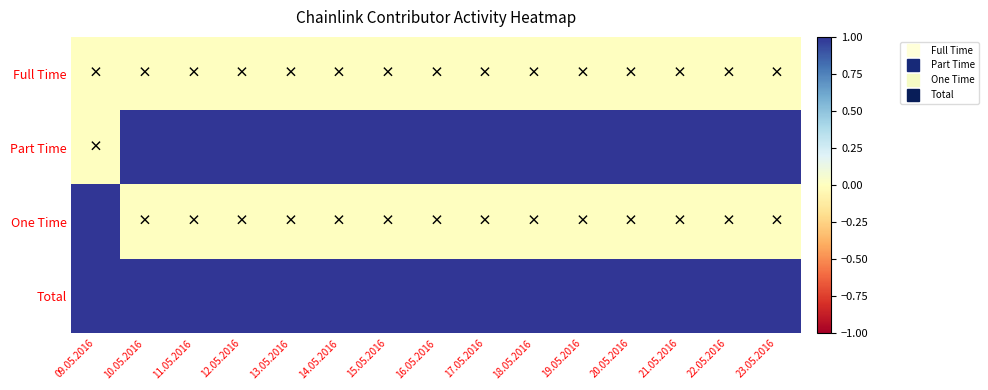

Reading left to right, list all the values displayed in this chart.

Full Time: 09.05.2016=0	10.05.2016=0	11.05.2016=0	12.05.2016=0	13.05.2016=0	14.05.2016=0	15.05.2016=0	16.05.2016=0	17.05.2016=0	18.05.2016=0	19.05.2016=0	20.05.2016=0	21.05.2016=0	22.05.2016=0	23.05.2016=0
Part Time: 09.05.2016=0	10.05.2016=1	11.05.2016=1	12.05.2016=1	13.05.2016=1	14.05.2016=1	15.05.2016=1	16.05.2016=1	17.05.2016=1	18.05.2016=1	19.05.2016=1	20.05.2016=1	21.05.2016=1	22.05.2016=1	23.05.2016=1
One Time: 09.05.2016=1	10.05.2016=0	11.05.2016=0	12.05.2016=0	13.05.2016=0	14.05.2016=0	15.05.2016=0	16.05.2016=0	17.05.2016=0	18.05.2016=0	19.05.2016=0	20.05.2016=0	21.05.2016=0	22.05.2016=0	23.05.2016=0
Total: 09.05.2016=1	10.05.2016=1	11.05.2016=1	12.05.2016=1	13.05.2016=1	14.05.2016=1	15.05.2016=1	16.05.2016=1	17.05.2016=1	18.05.2016=1	19.05.2016=1	20.05.2016=1	21.05.2016=1	22.05.2016=1	23.05.2016=1